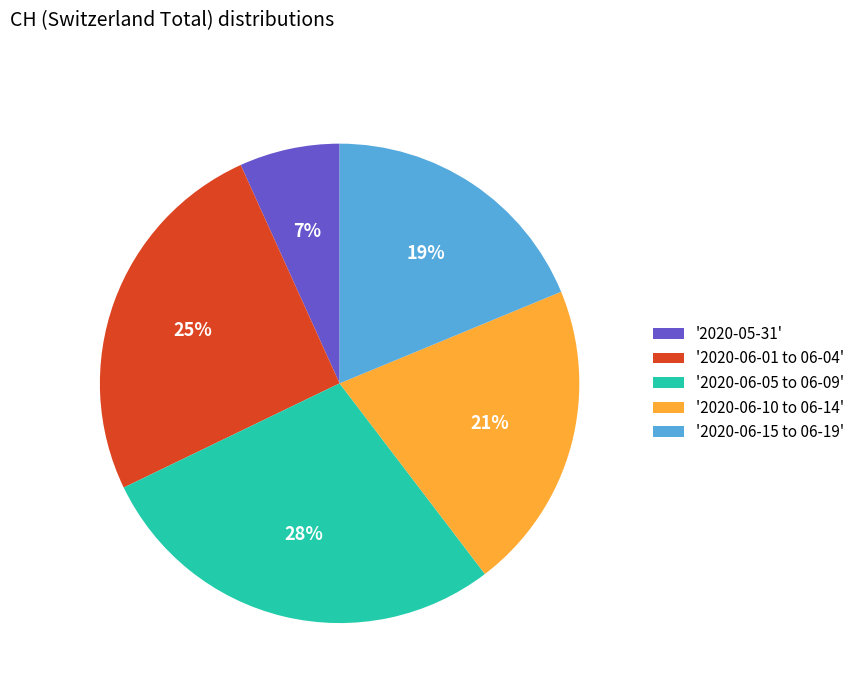

True or false: '2020-06-05 to 06-09' accounts for 22% of the total.

False